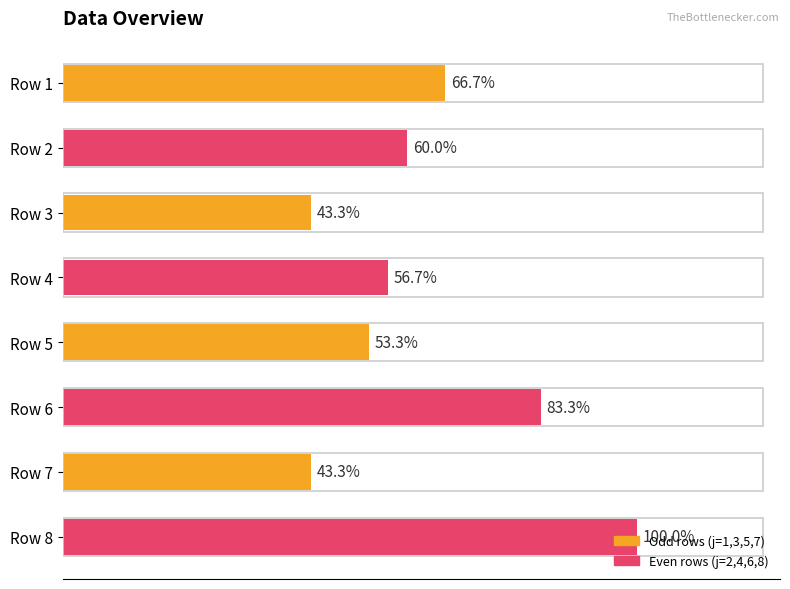

Does the chart contain stacked bars?

No